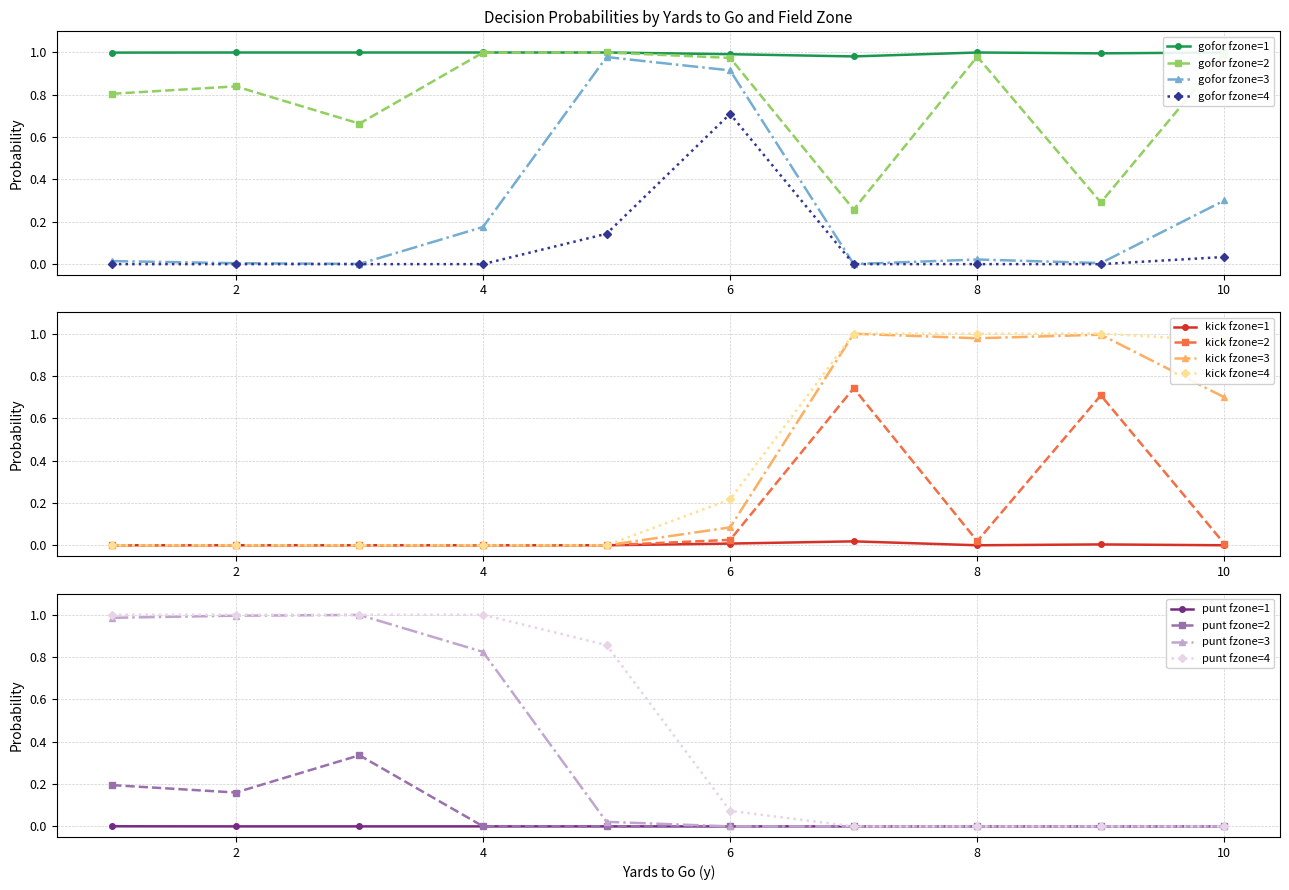

Rank the categories by gofor value from lowest to highest.

3, 7, 11, 15, 27, 31, 35, 26, 10, 6, 34, 2, 30, 39, 19, 14, 25, 33, 38, 9, 23, 1, 5, 22, 21, 18, 29, 24, 20, 37, 32, 0, 13, 4, 8, 12, 16, 17, 28, 36